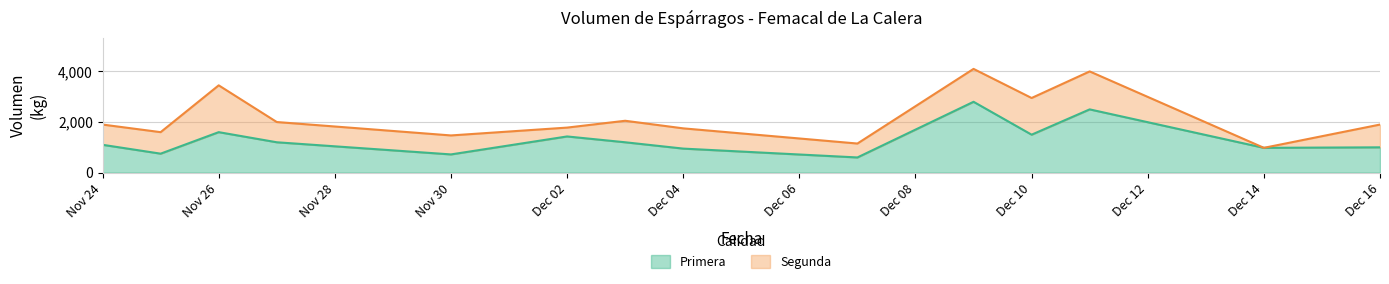

Where is Primera nearest to the value 1700?

Nov 26